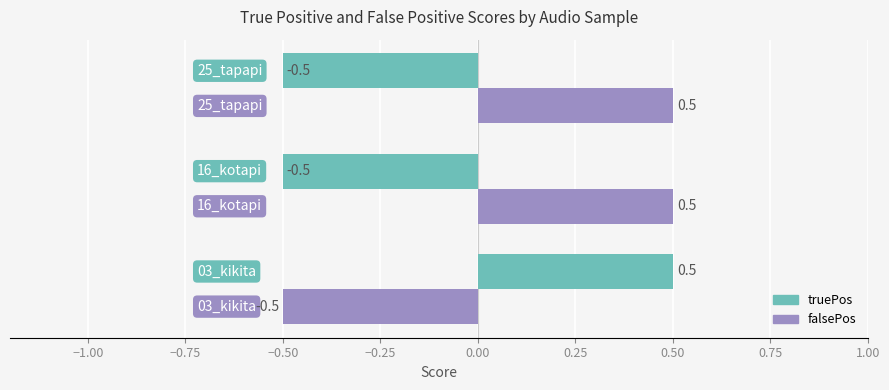

How many values in the truePos series exceed 0?

1